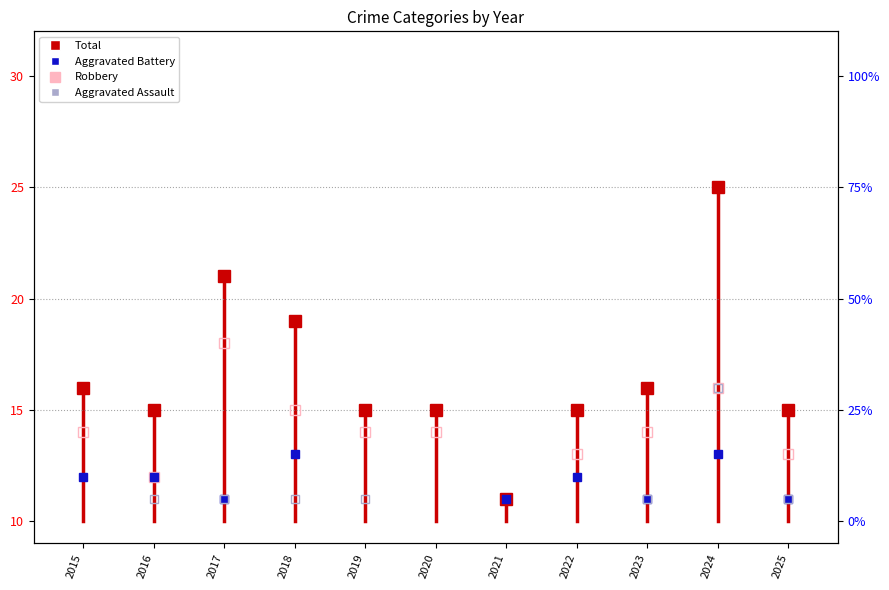

At 2016, list the series in order from smallest to largest.

Aggravated Assault, Robbery, Aggravated Battery, Total